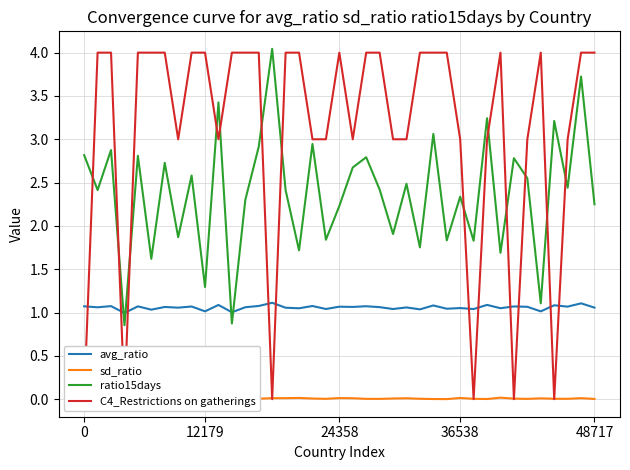

How many times do avg_ratio and ratio15days cross each other?

4